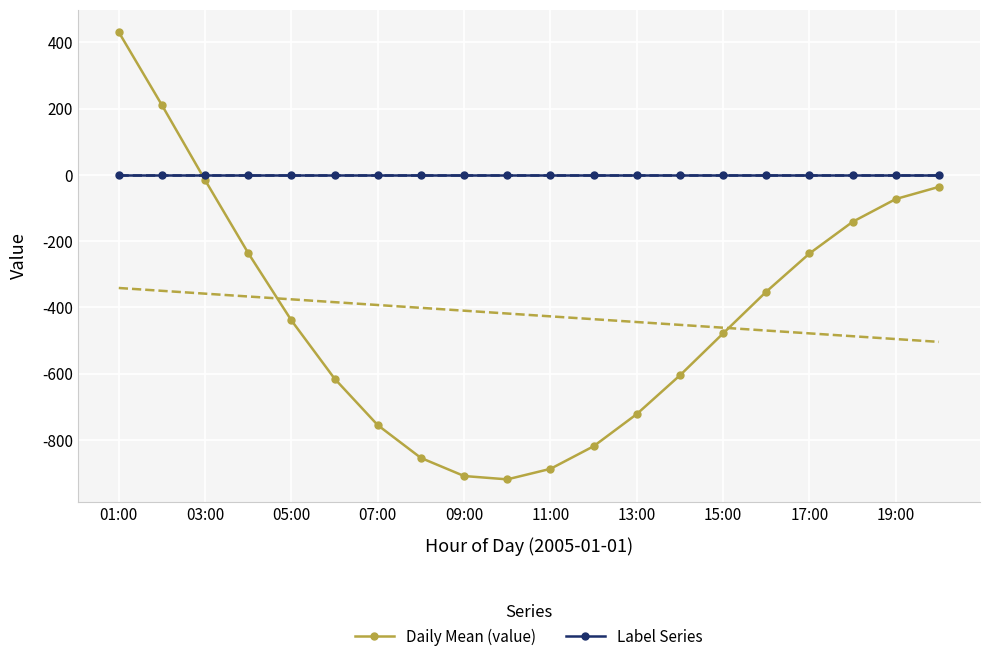

In Daily Mean (value), how many points are lower than both neighbors (excluding endpoints)?

1